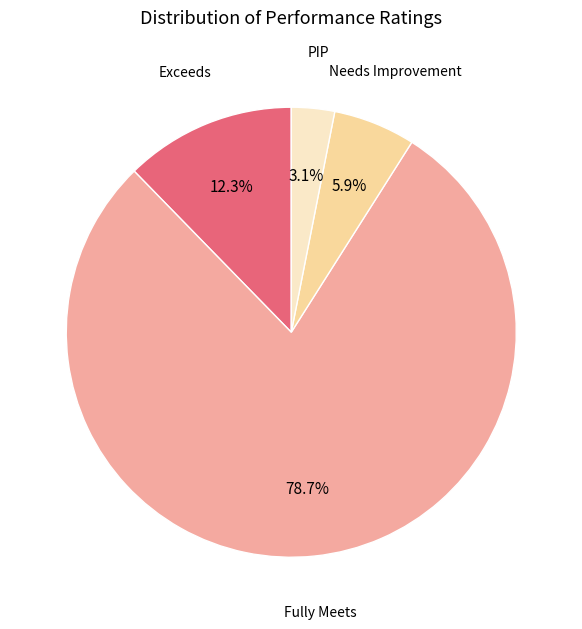

Does any single category account for the majority?

Yes